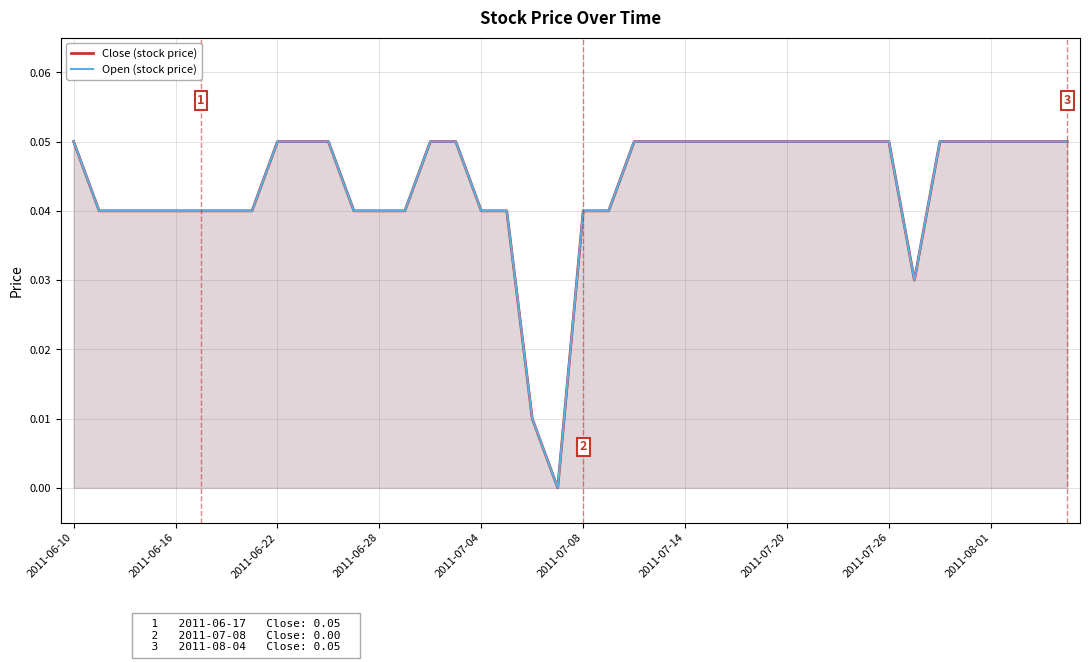

What are all the series names shown in the legend?

Close (stock price), Open (stock price)